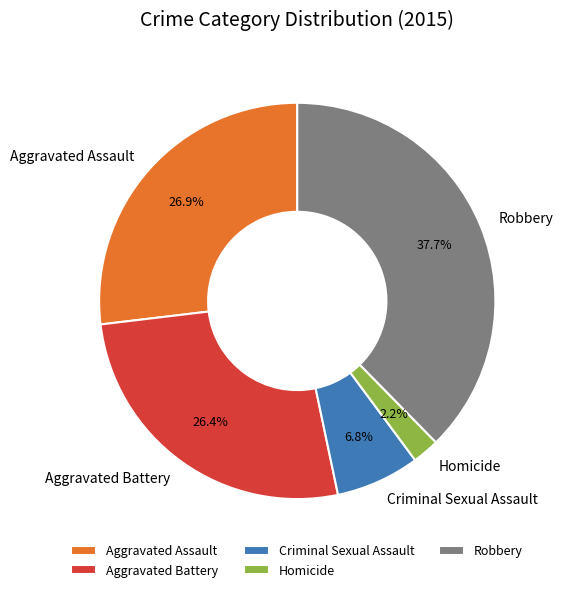

Is the sum of Aggravated Assault and Homicide greater than half?

No